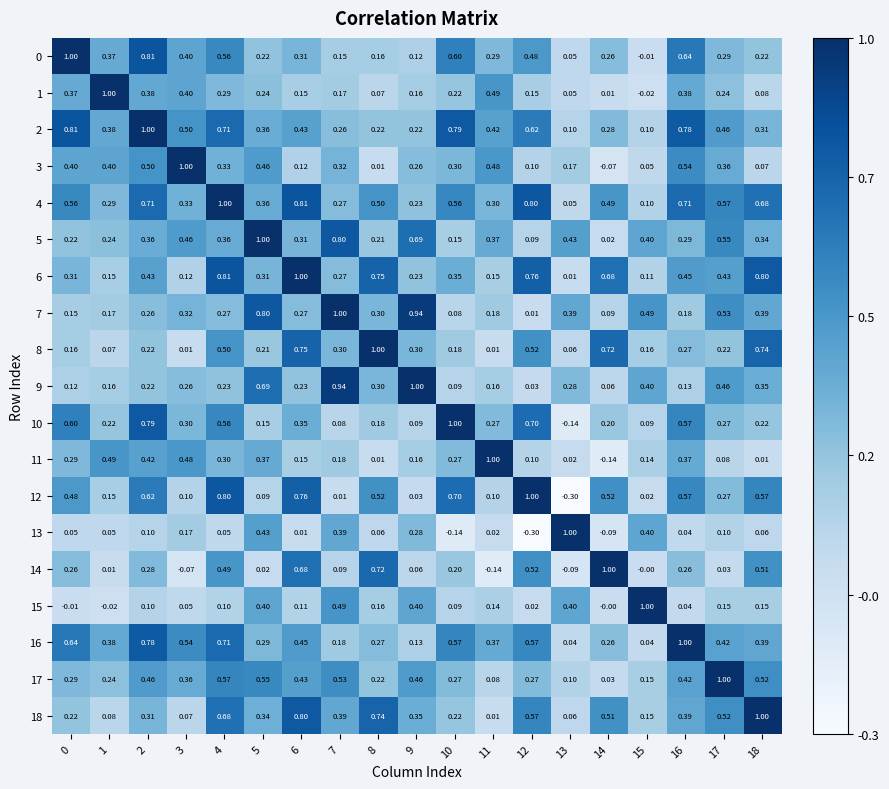

Is the value of 0 at 11 greater than the value of 14 at 5?

Yes